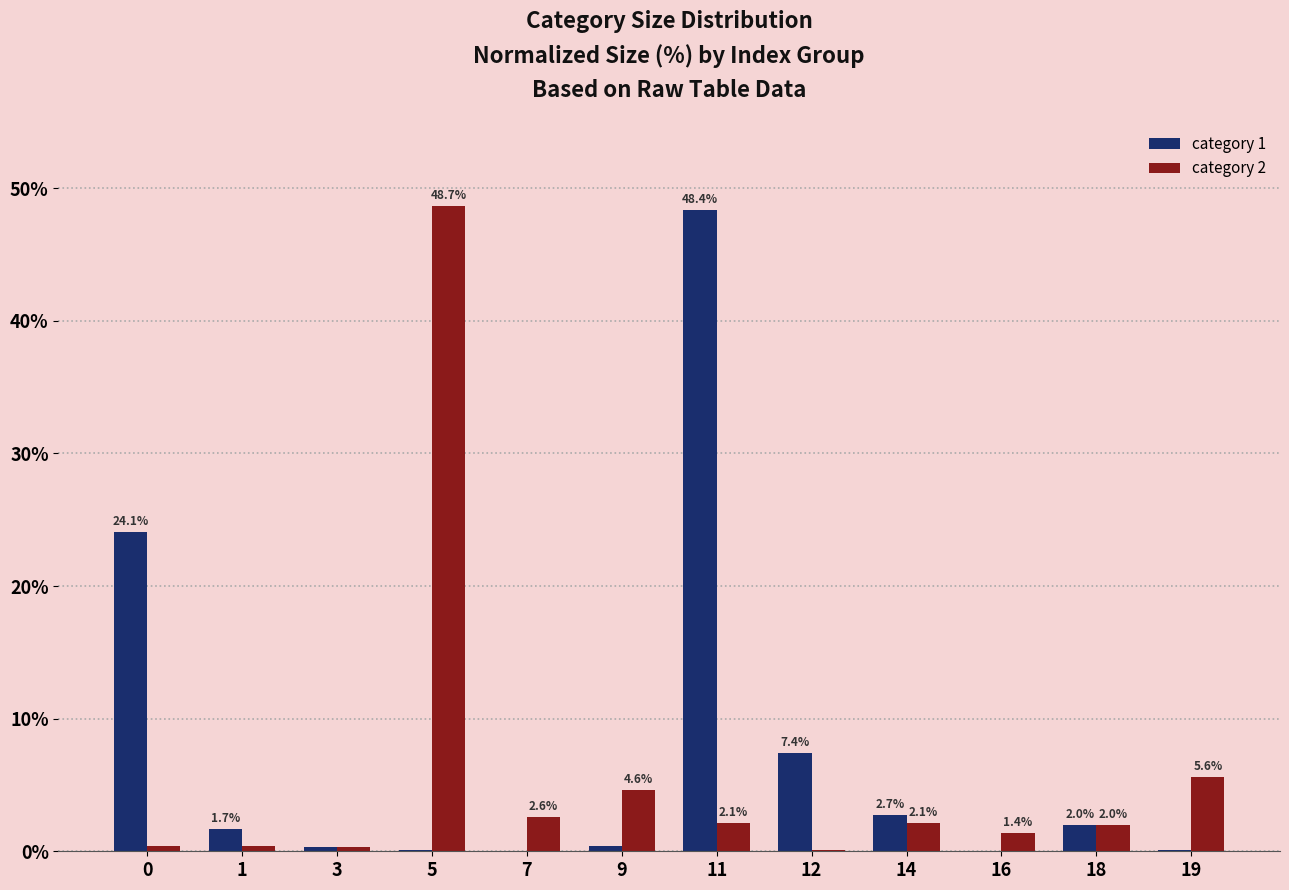

What is the sum of the category 1 values at 14 and 3?

3.0